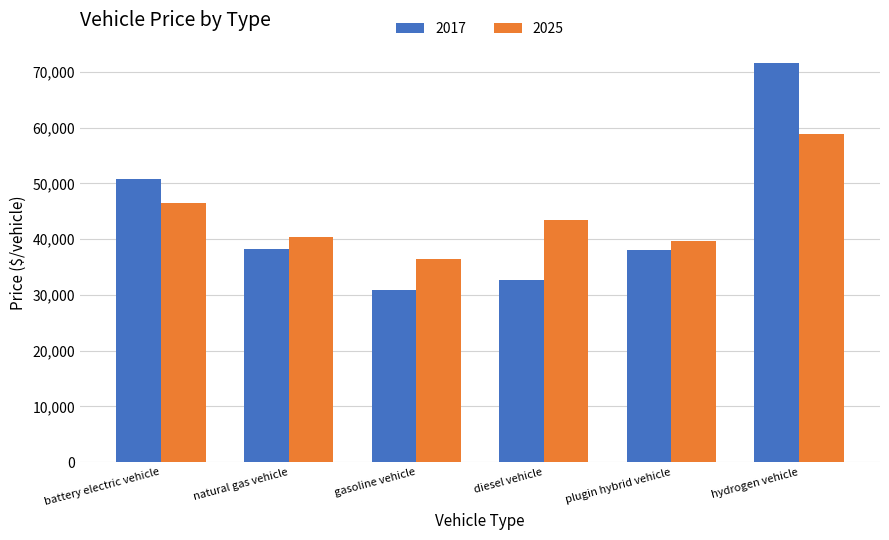

What is the total value across all series at plugin hybrid vehicle?

77788.0